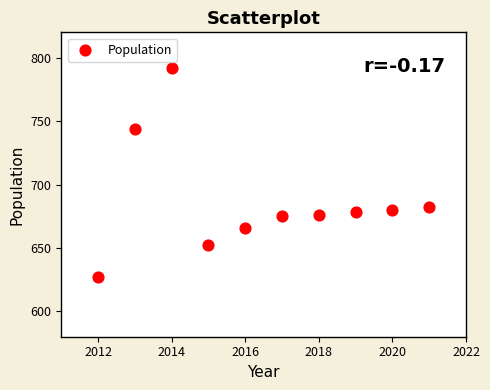

What is the average Y value?

687